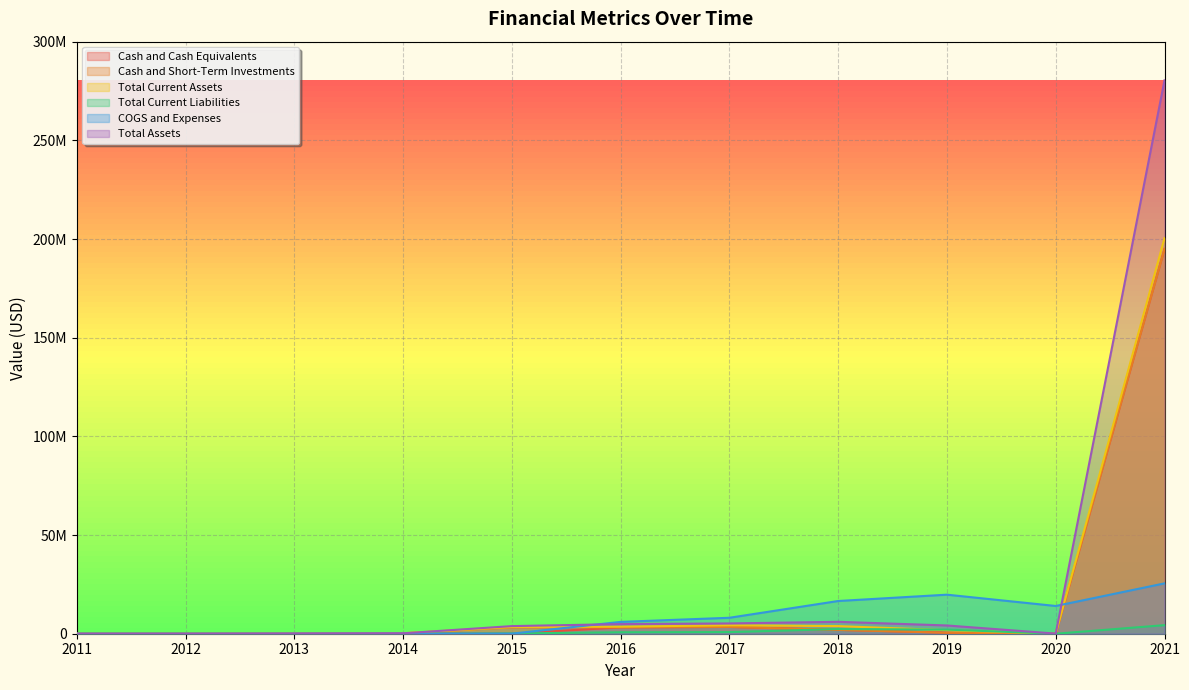

Which series has the largest total across all categories?

Total Assets